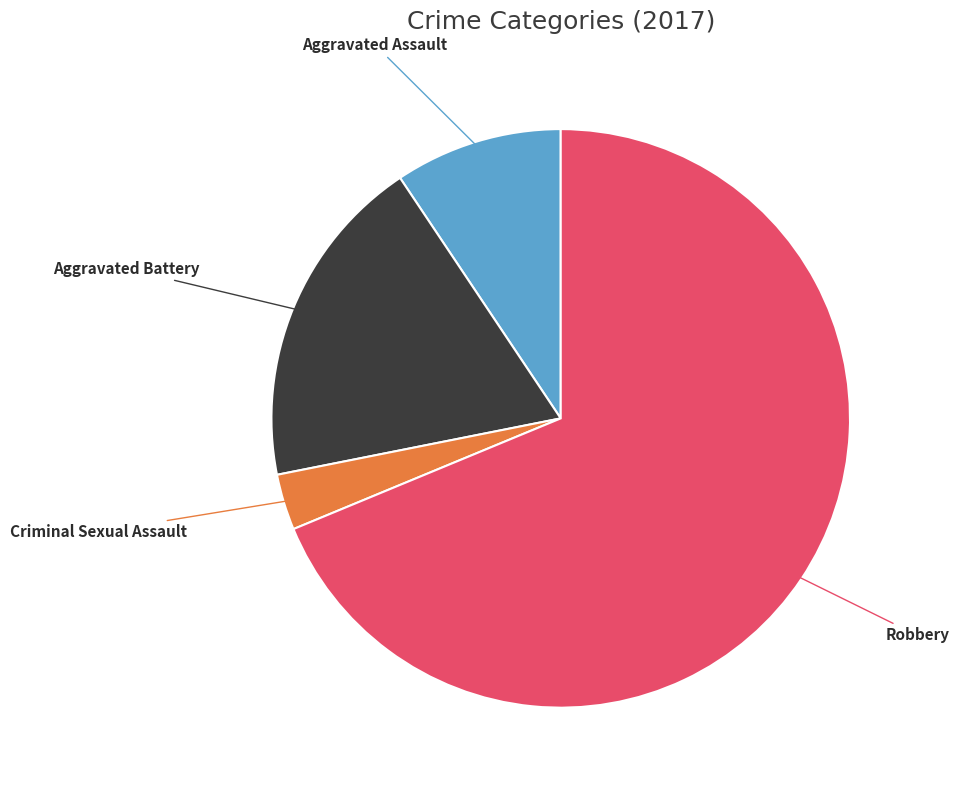

Does any single category account for the majority?

Yes